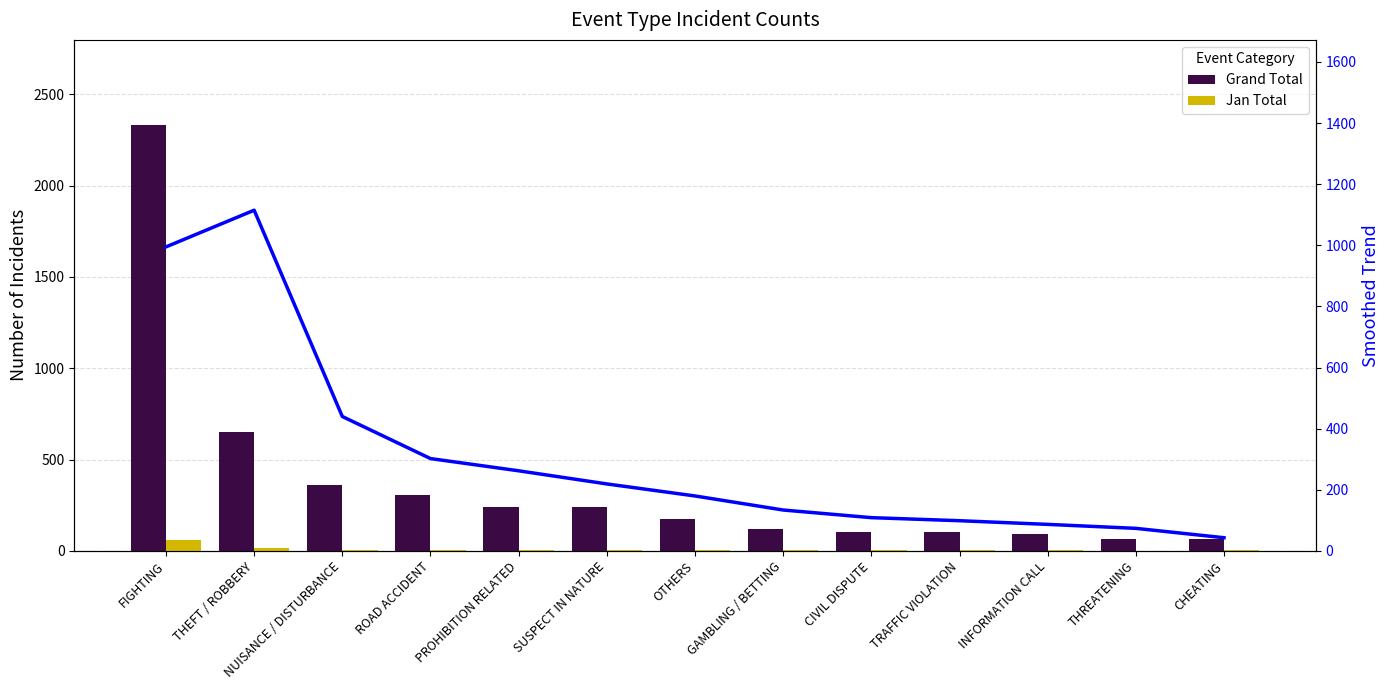

At which category does the chart reach its peak across all series?

FIGHTING